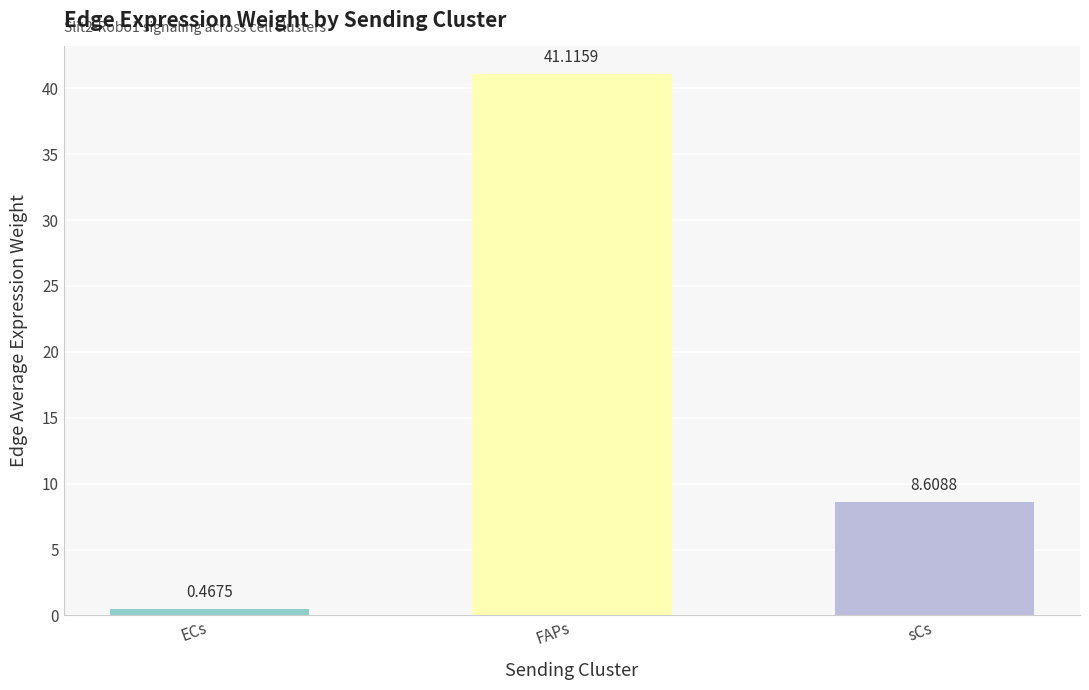

At which label does the data first exceed 8?

FAPs